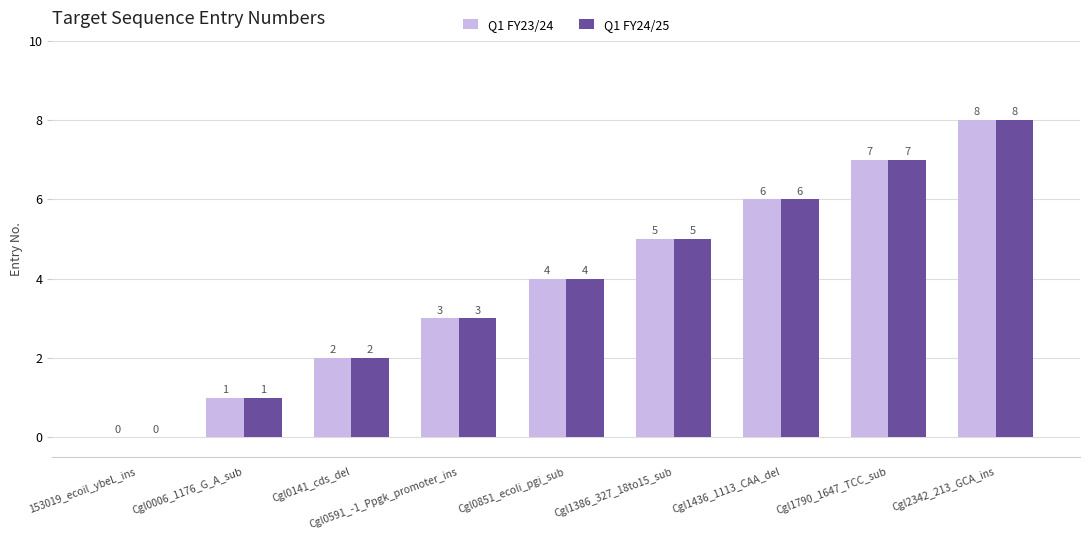

True or false: Q1 FY23/24 has a value of 2 at Cgl0851_ecoli_pgi_sub.

False